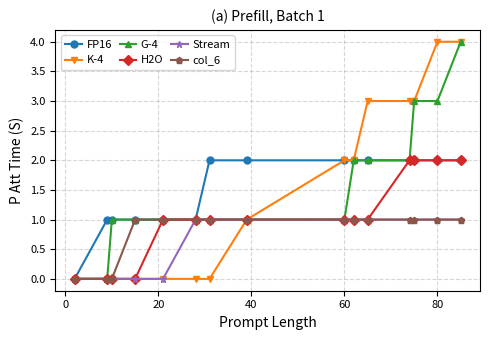

What is the maximum value for K-4?

4